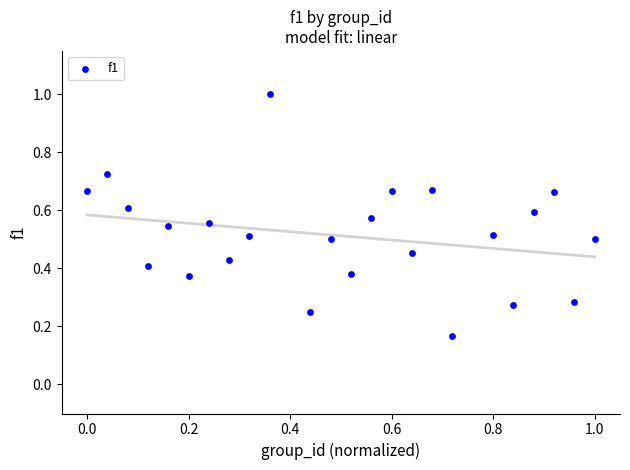

What is the range of X values (max minus min)?

1.0